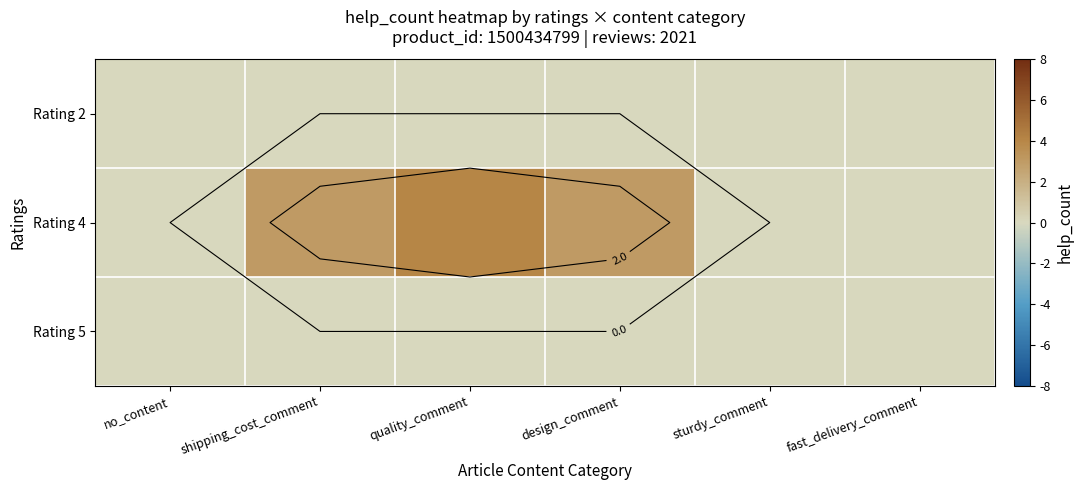

Where is Rating 4 nearest to the value 2?

shipping_cost_comment